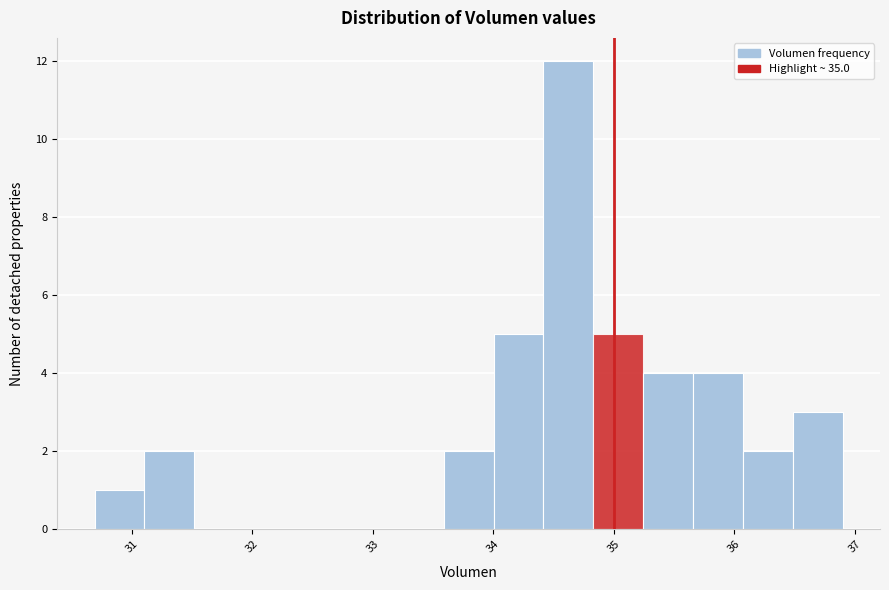

Over which range of the x-axis is the bar tallest?

34.4 to 34.8